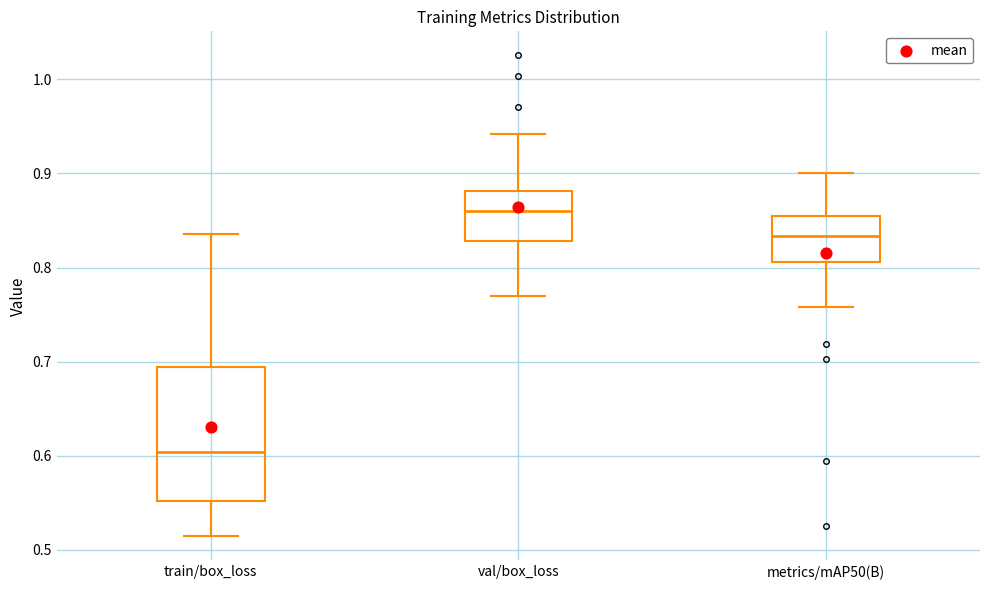

Which box's median line is the highest?

val/box_loss